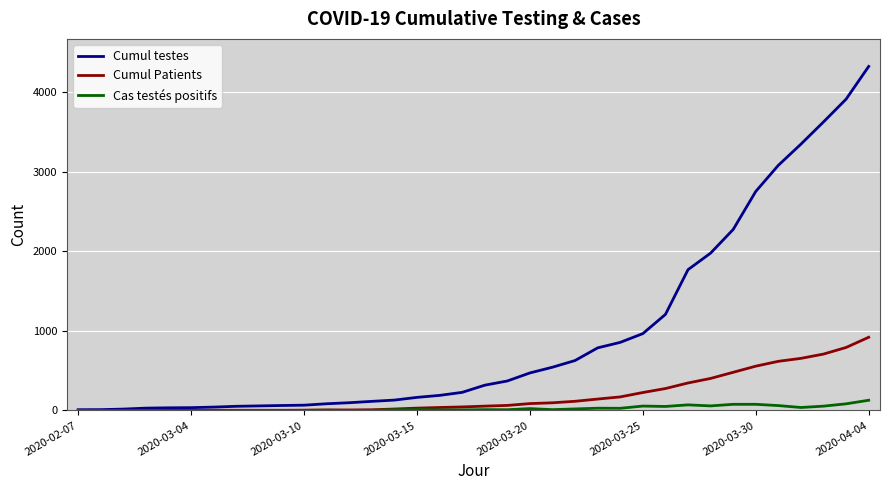

List the series in order of their peak value, lowest first.

Cas testés positifs, Cumul Patients, Cumul testes